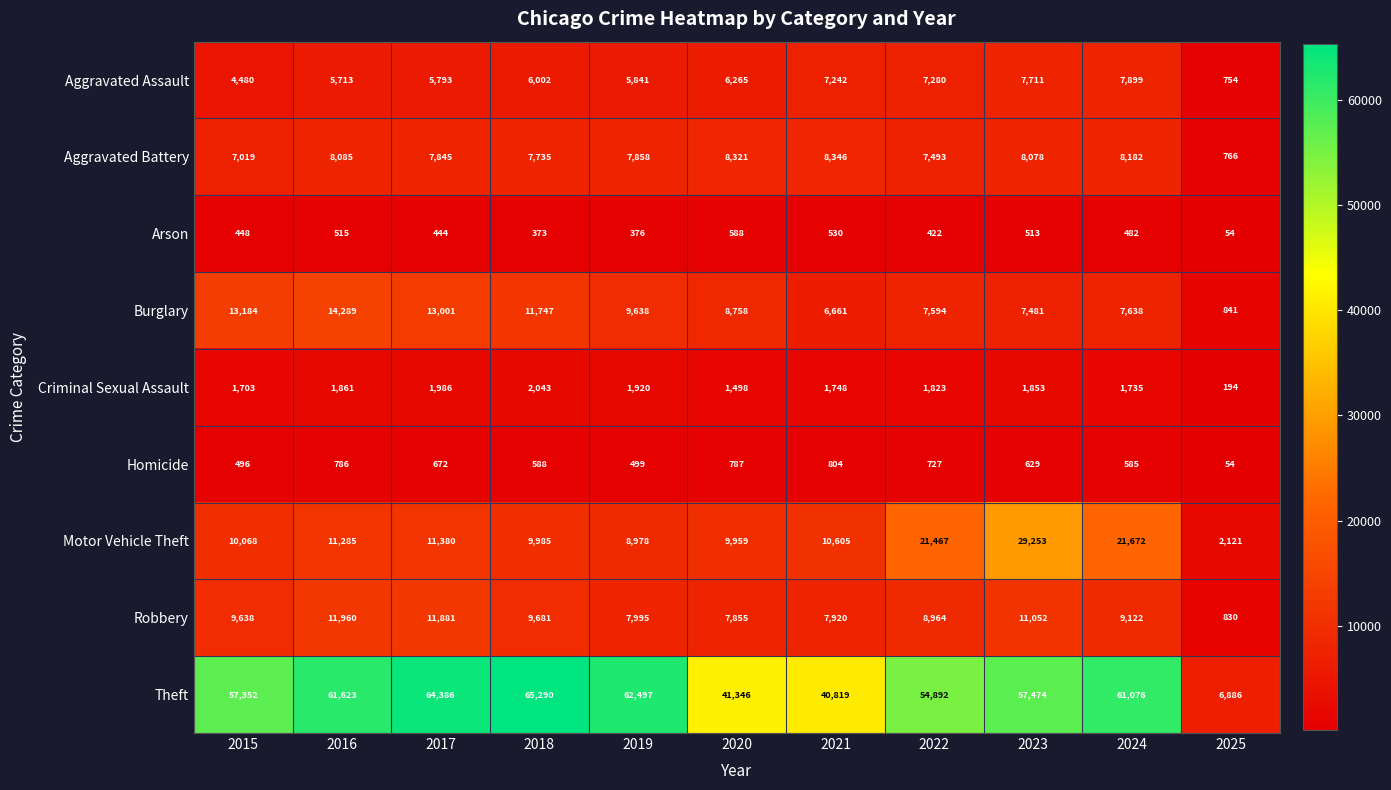

The Aggravated Assault series shows 6265 at 2020. True or false?

True